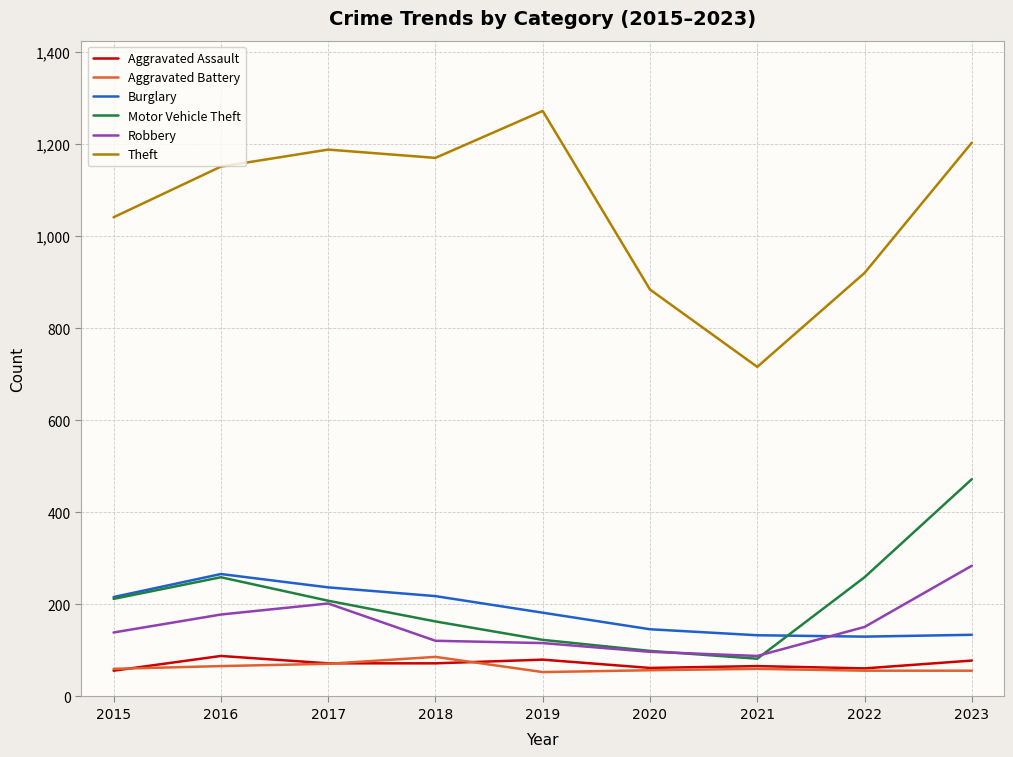

The Motor Vehicle Theft series shows 99 at 2020. True or false?

True